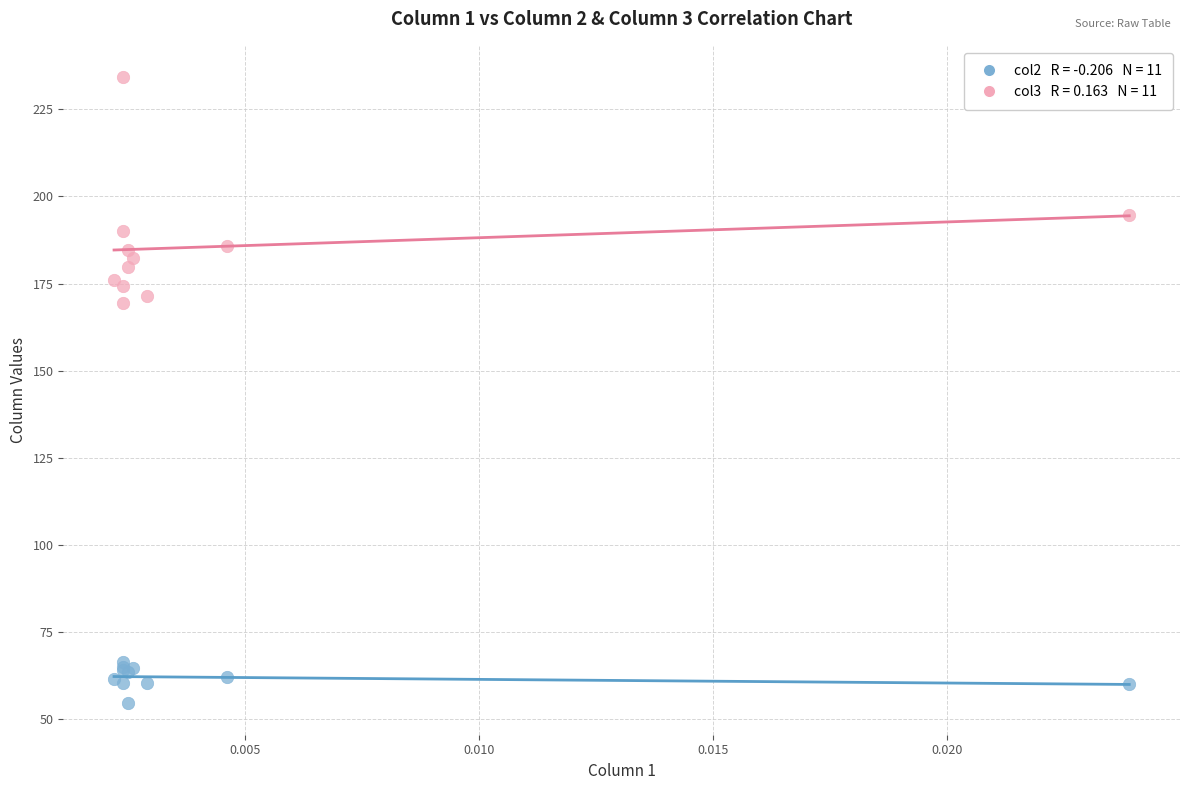

Across all series, what Y value is closest to 144?

169.5